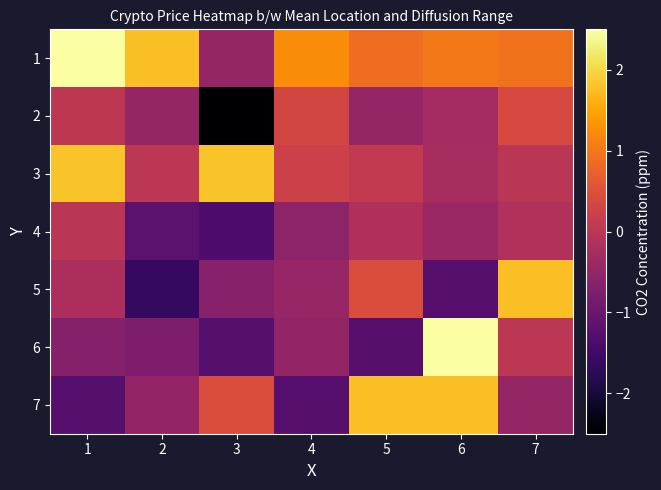

At which category is the sum across all series the highest?

6